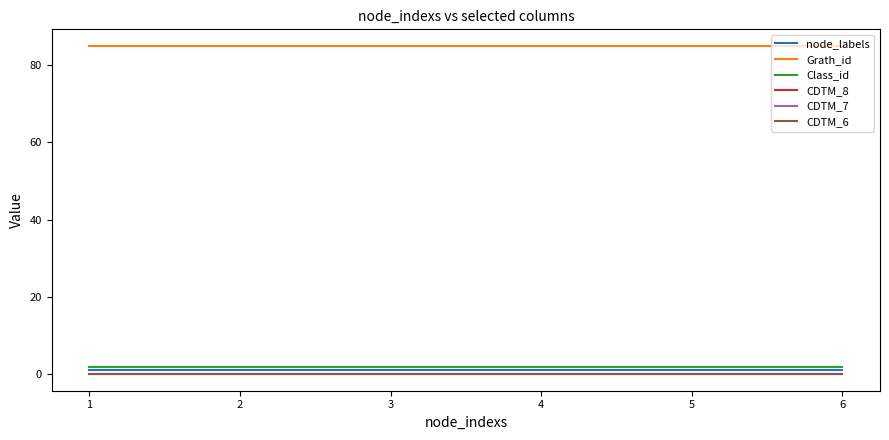

Is the value of CDTM_6 at 6 greater than the value of node_labels at 1?

No